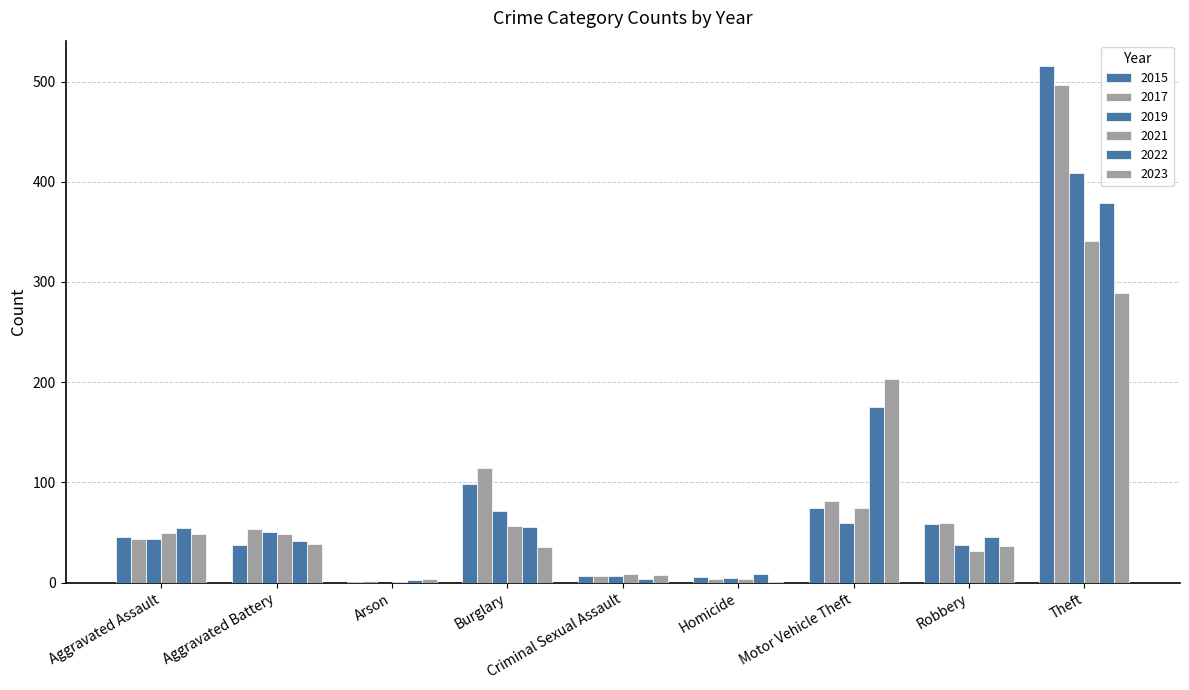

How many groups of bars are there?

9